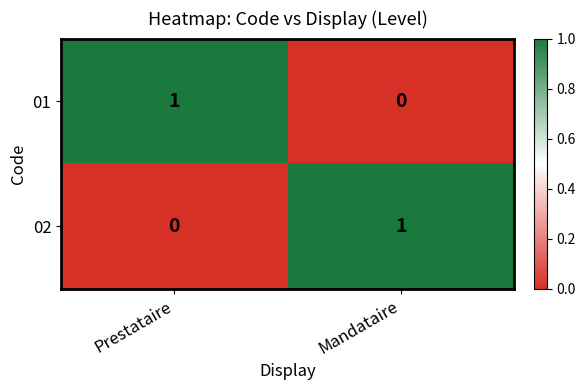

Which category has the highest value in the 01 series?

Prestataire